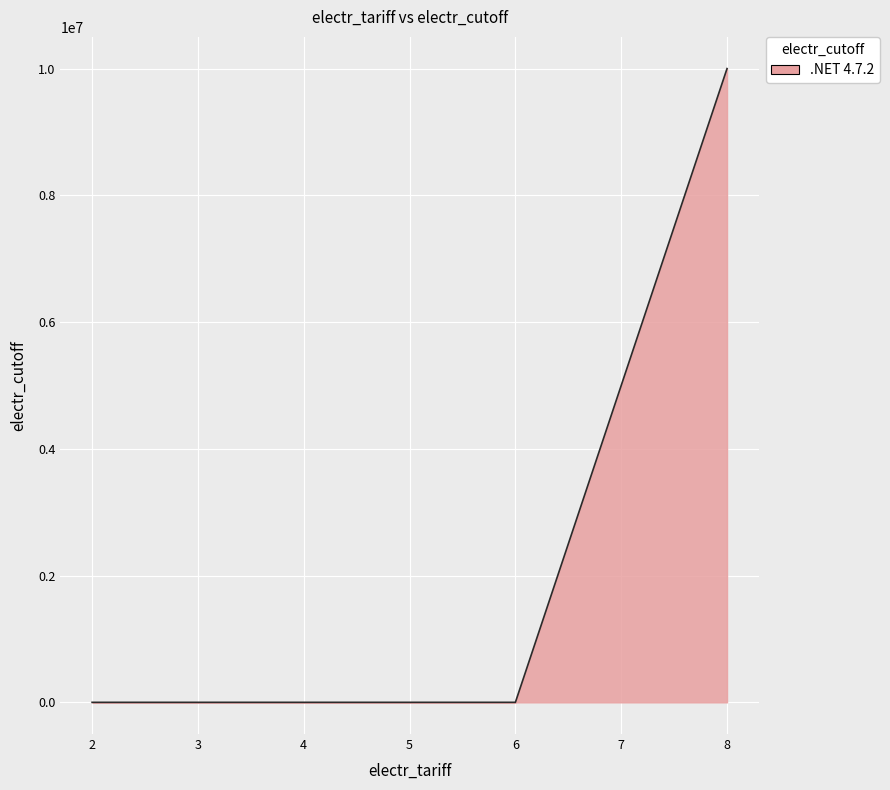

True or false: there are more than 1 points higher than both neighbors.

False